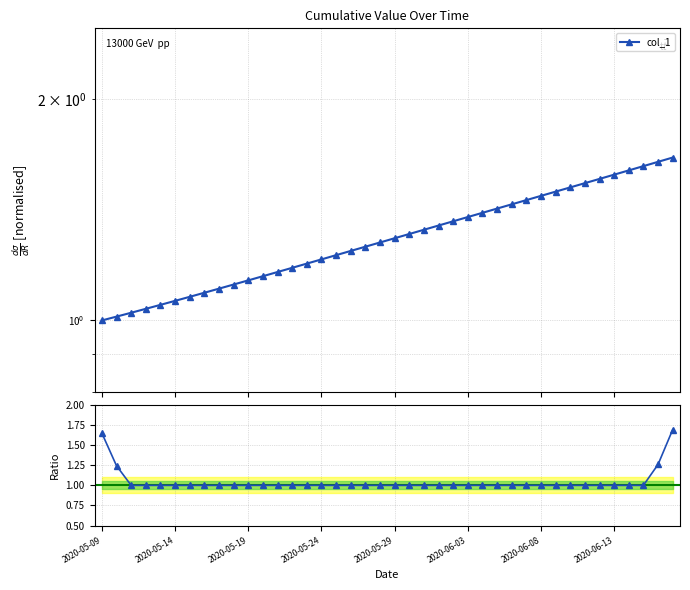

What is the difference between the second highest and minimum values in the col_1 / smoothed series?

0.6